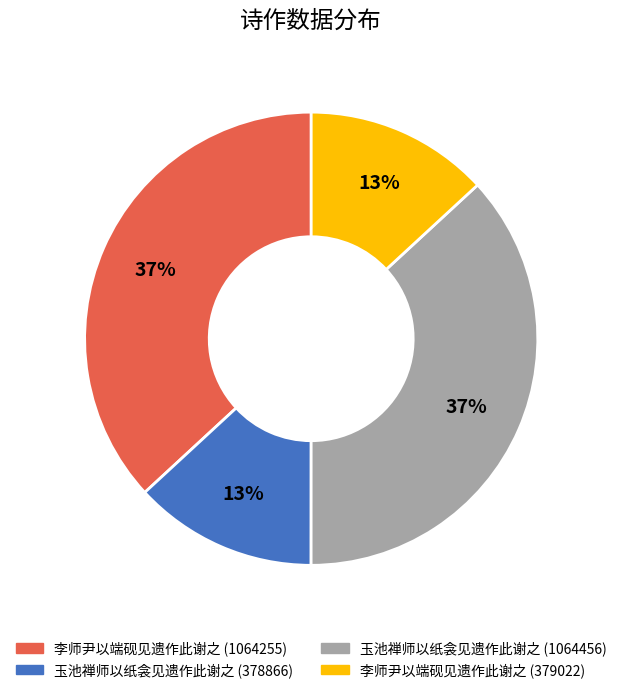

To the nearest percent, what is the average slice percentage?

25%